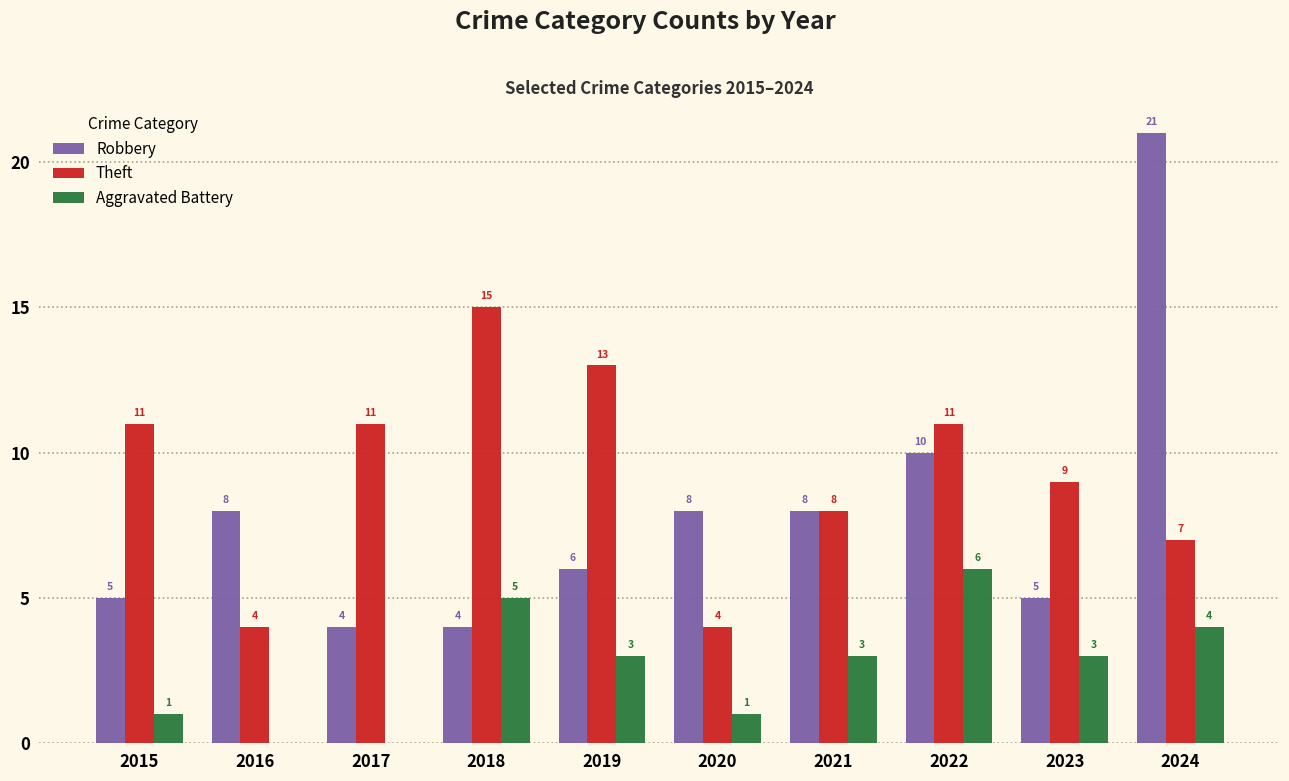

The value of Theft at 2016 is 4. True or false?

True